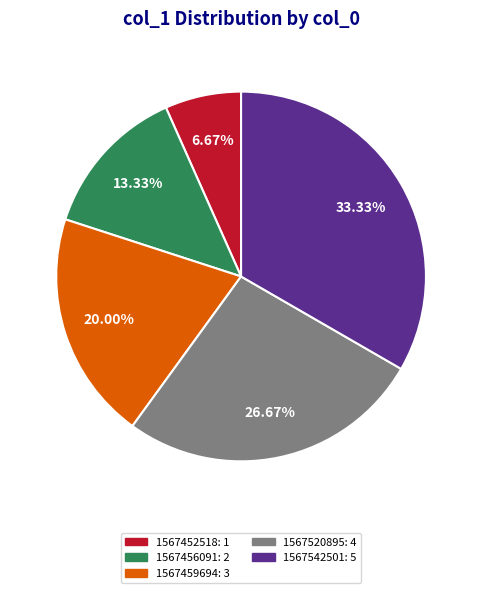

Which has a higher value, 1567456091: 2 or 1567520895: 4?

1567520895: 4